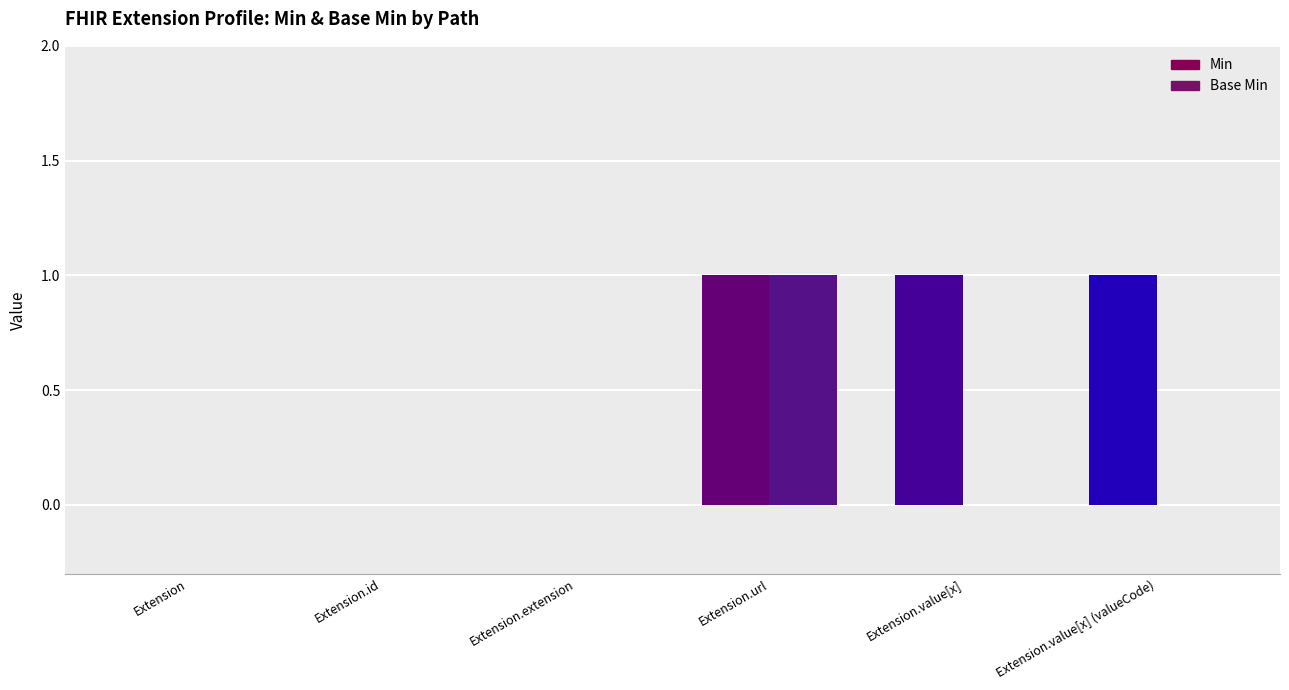

Is the value of Min at Extension.id greater than the value of Base Min at Extension?

No